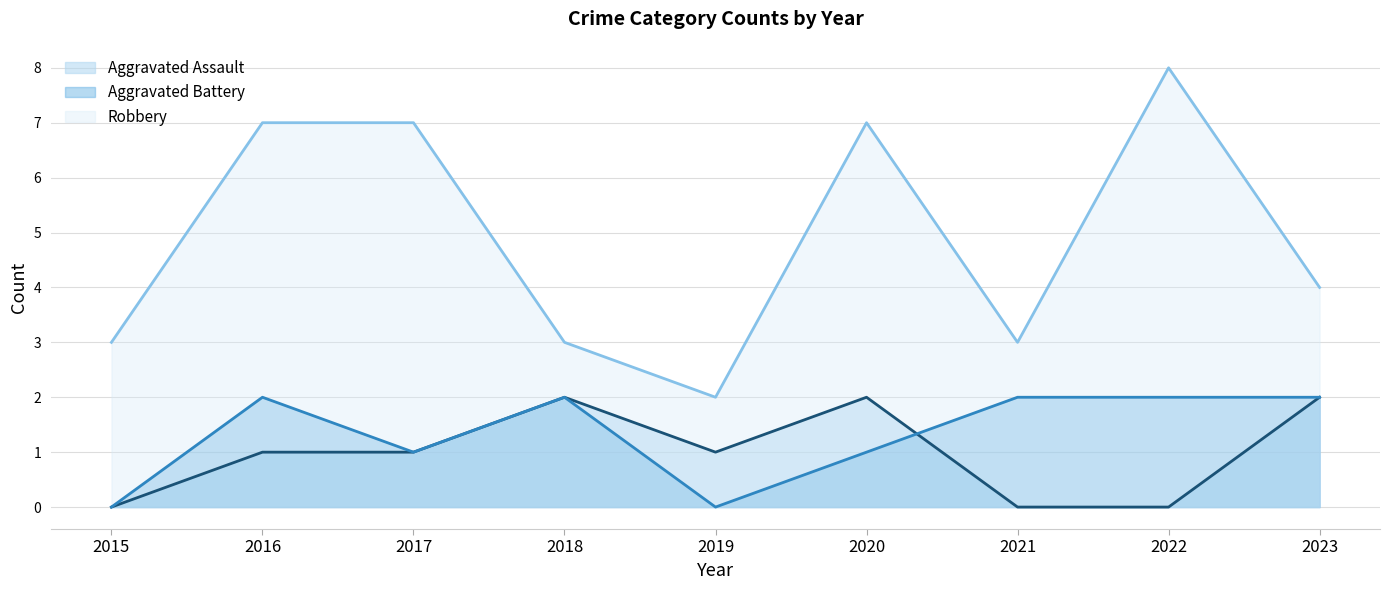

What is the total value across all series at 2019?

3